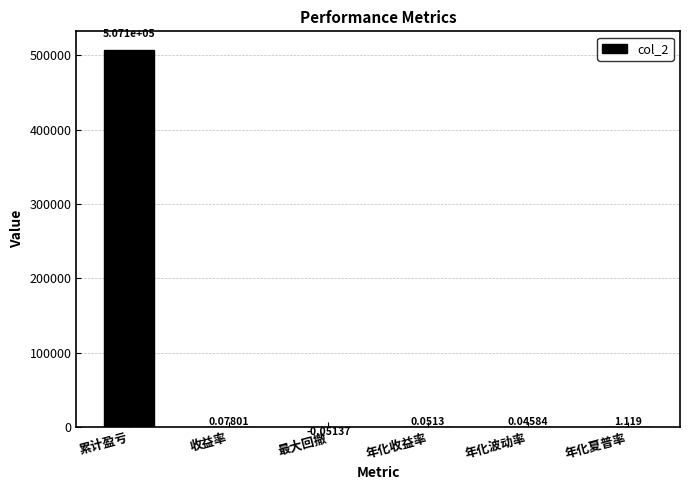

Which category has the highest value across all series?

累计盈亏